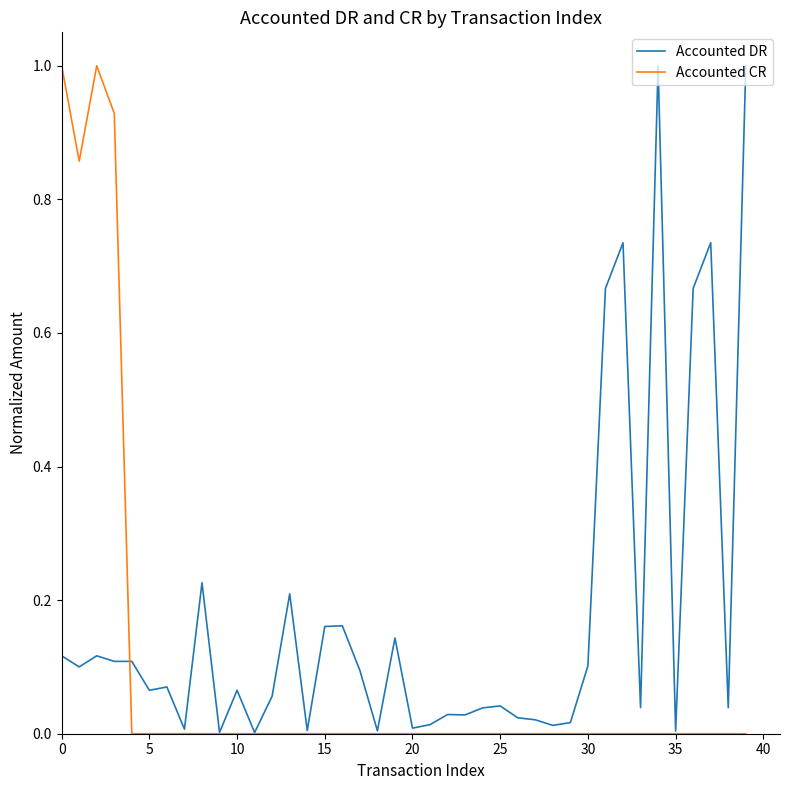

What is the greatest value displayed?

1.0